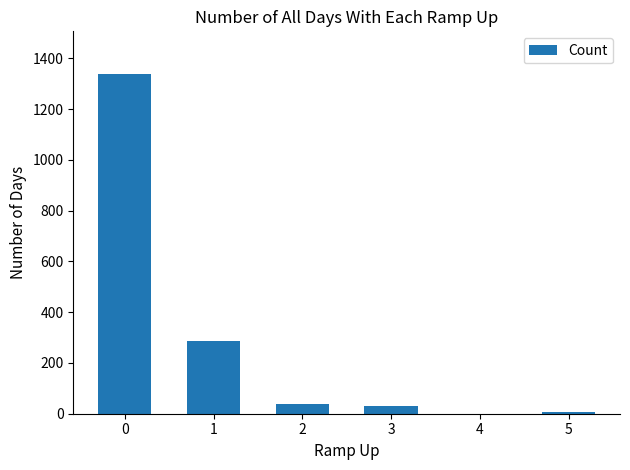

What is the ratio of the value at 0 to the value at 2?

35.3